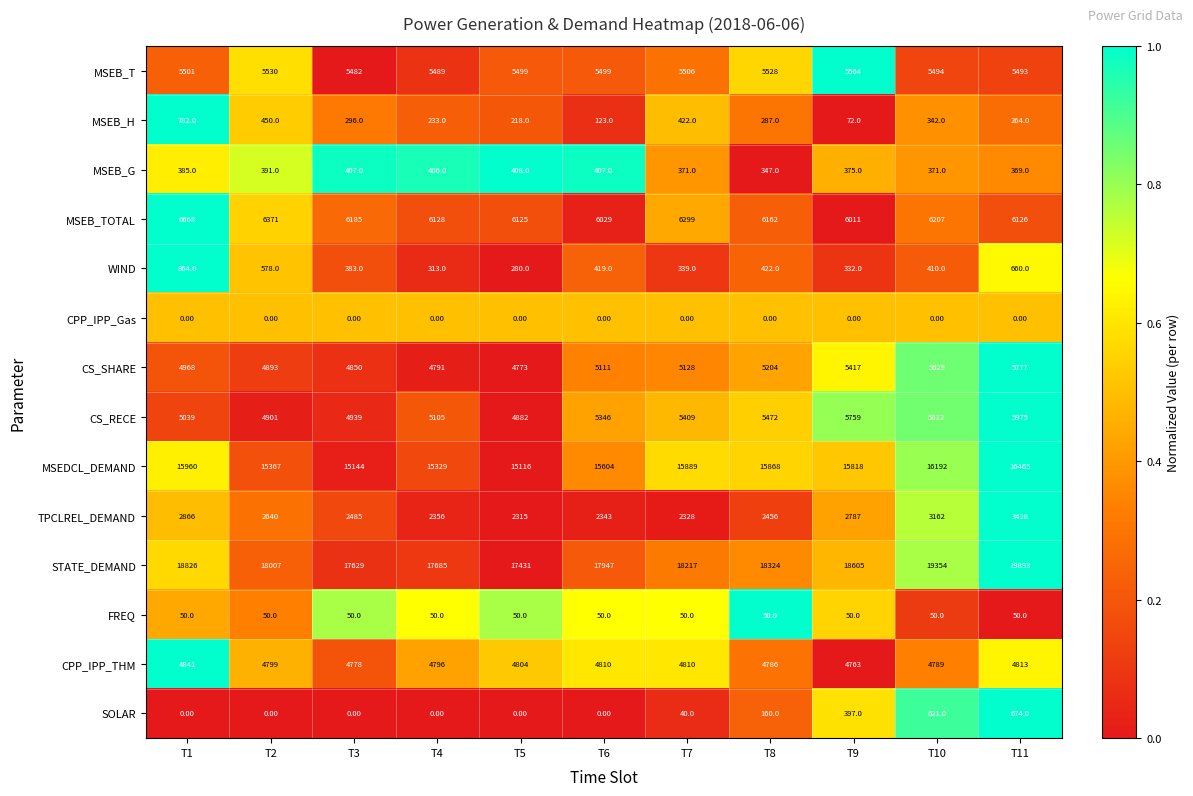

How many values in the MSEB_TOTAL series are below 6162?

5